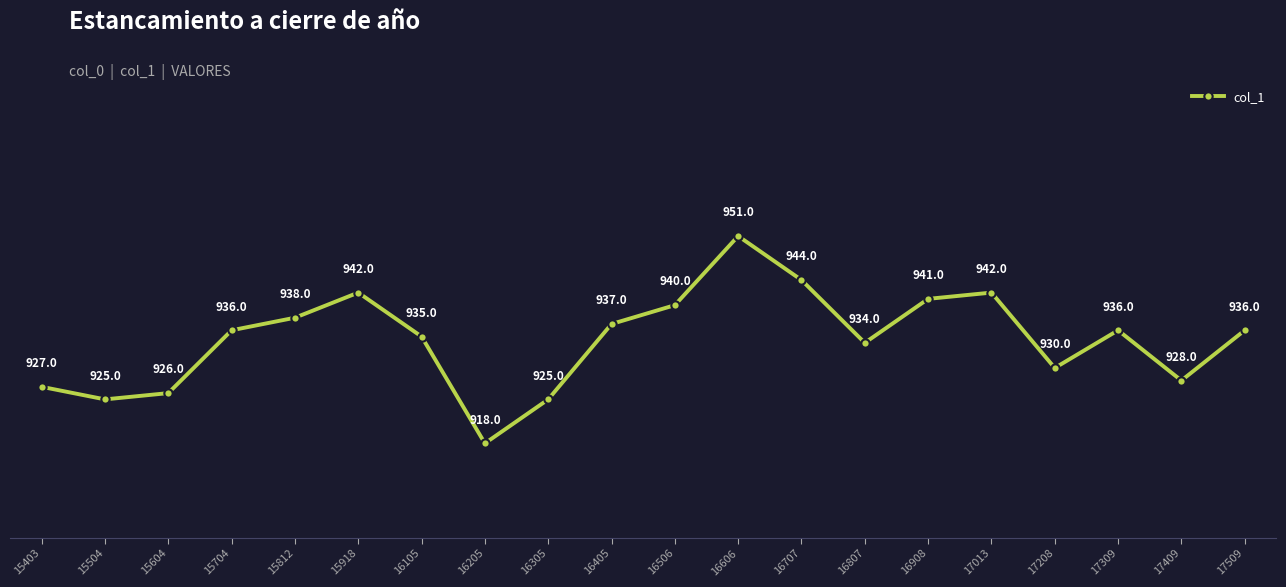

How many interior local valleys (lower than both neighbors) does the data have?

5